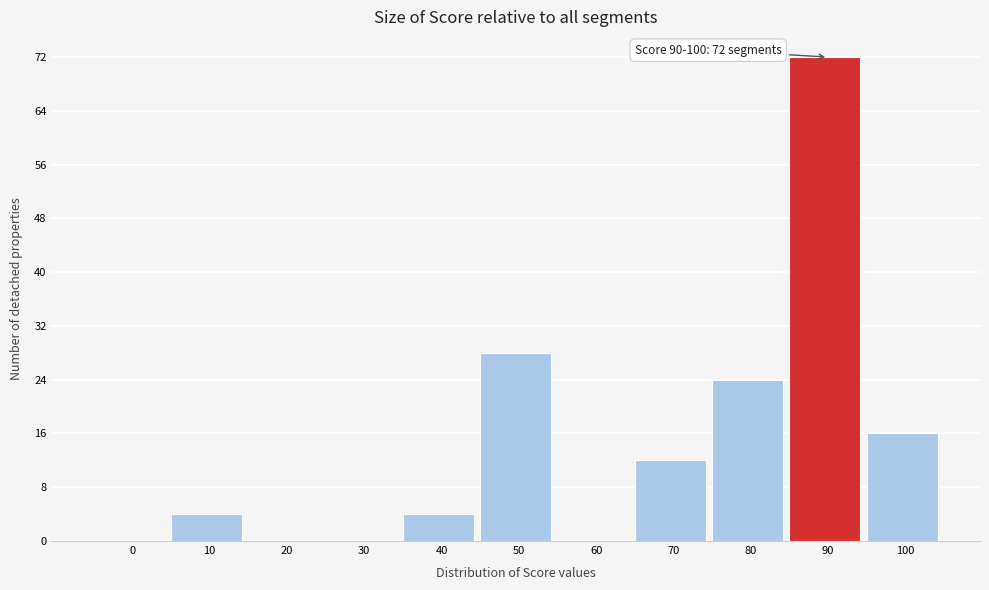

Reading right to left, what are all the values shown in this chart?

100=16	90=72	80=24	70=12	60=0	50=28	40=4	30=0	20=0	10=4	0=0